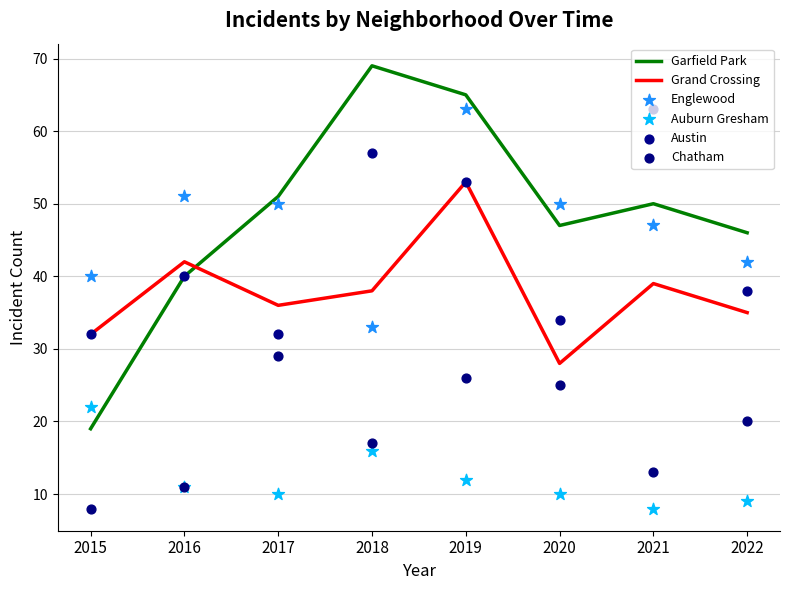

Which series has the largest Y range (max minus min)?

Garfield Park